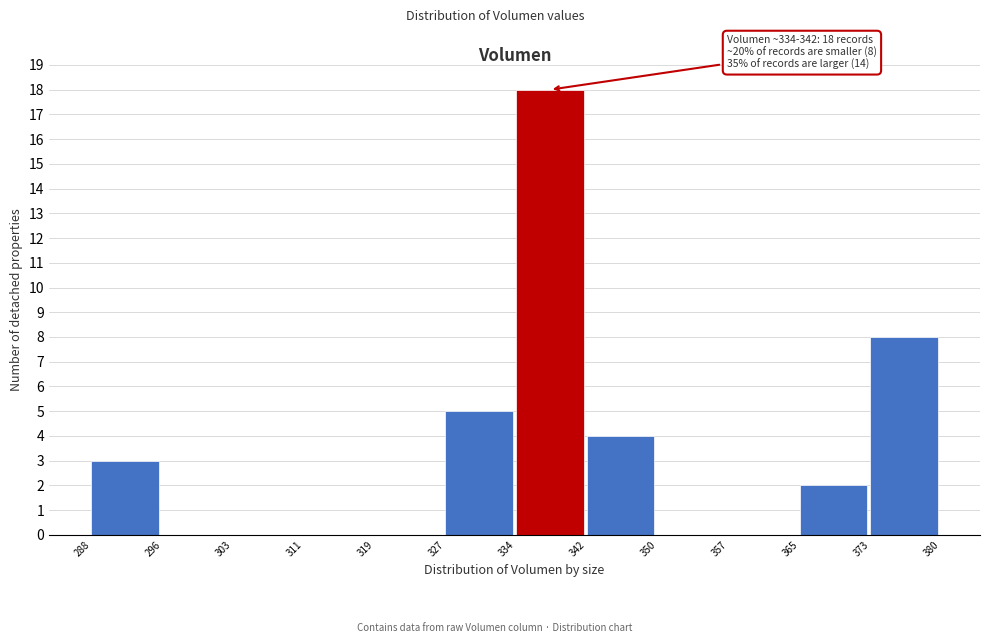

Over which range of the x-axis is the bar tallest?

334 to 342